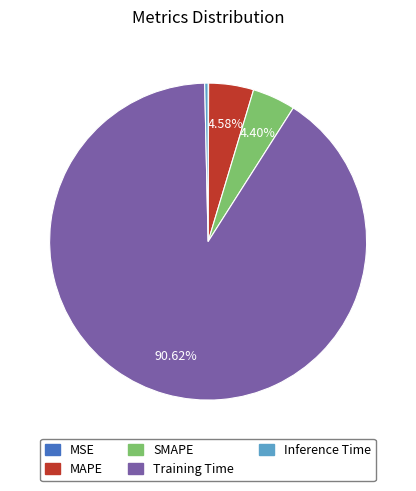

To the nearest percent, what is the combined percentage of SMAPE and Training Time?

95%